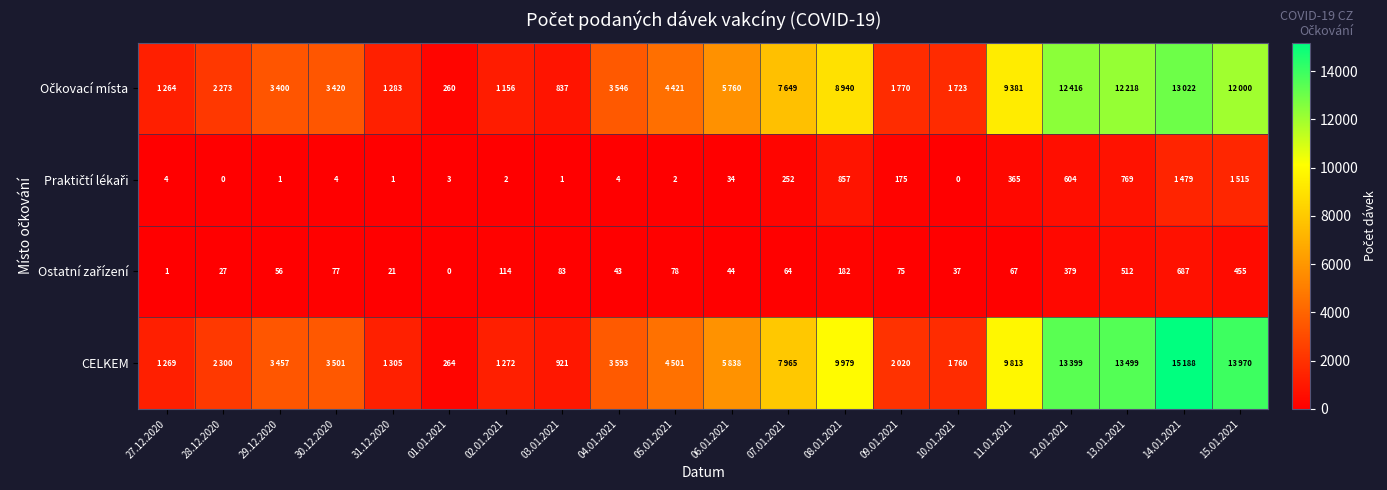

What is the total value across all series at 03.01.2021?

1842